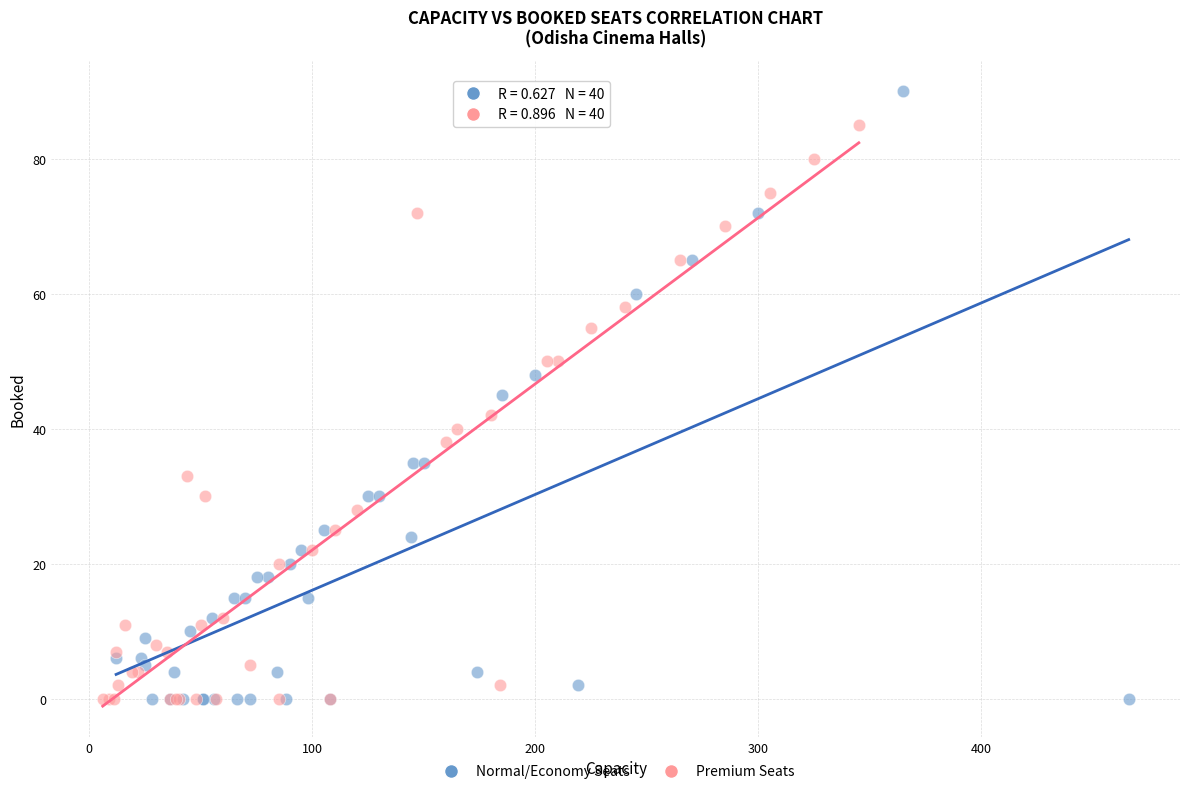

Which series reaches the maximum Y coordinate?

Normal/Economy Seats